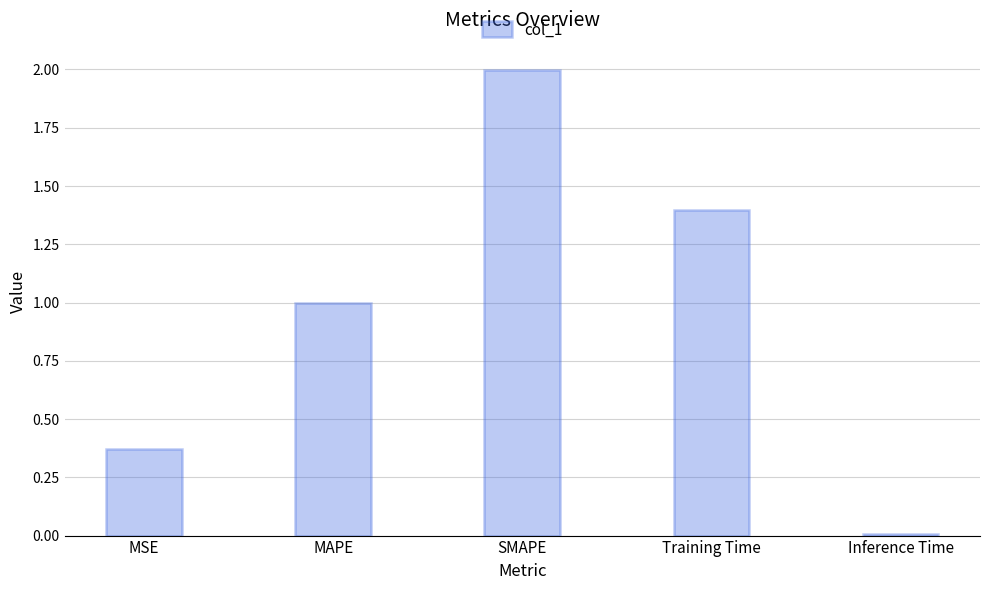

What is the change in value from MSE to MAPE?

+0.6